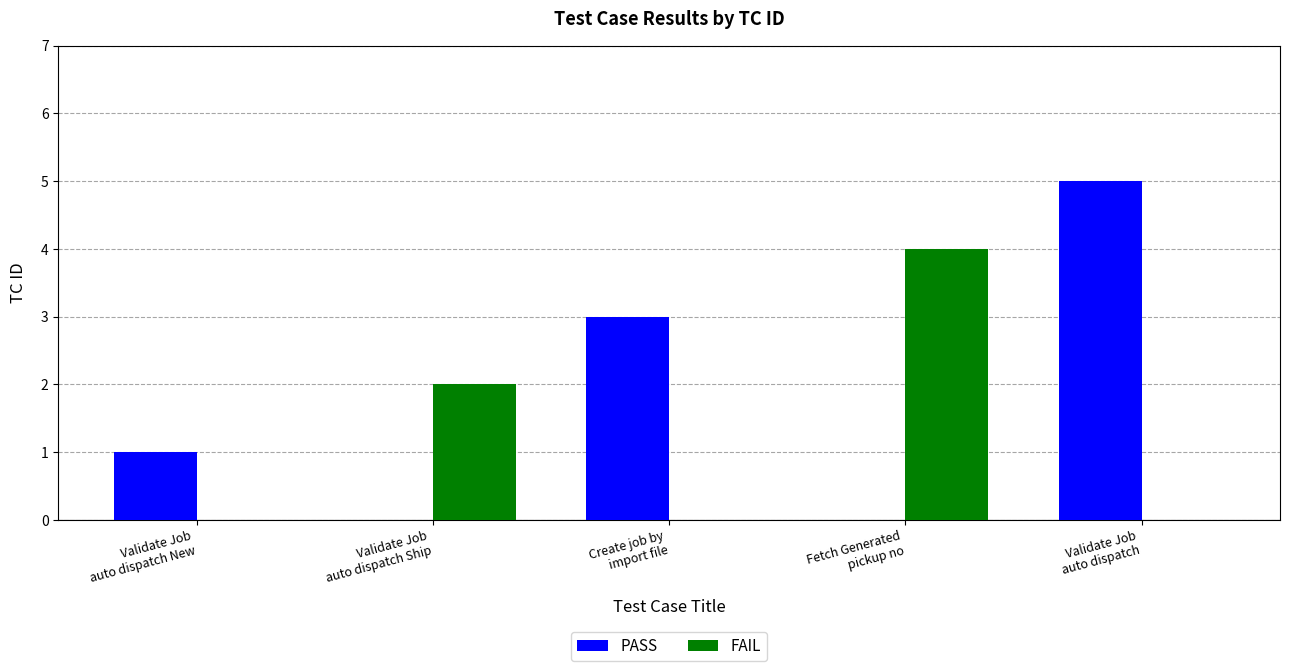

What is the sum of all PASS values?

9